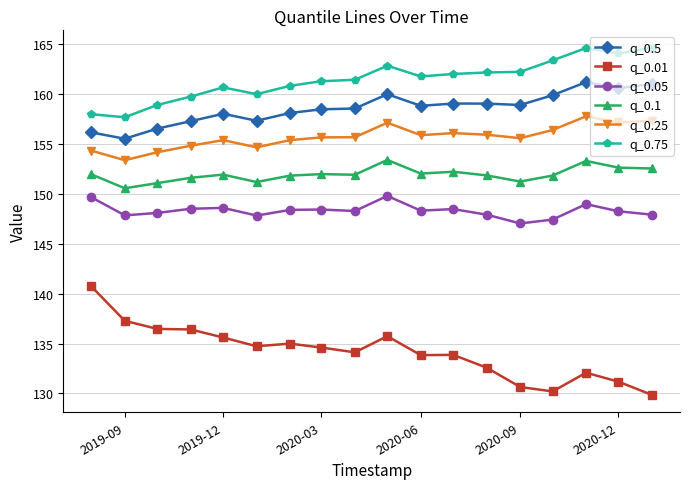

Which series has the largest total across all categories?

q_0.75